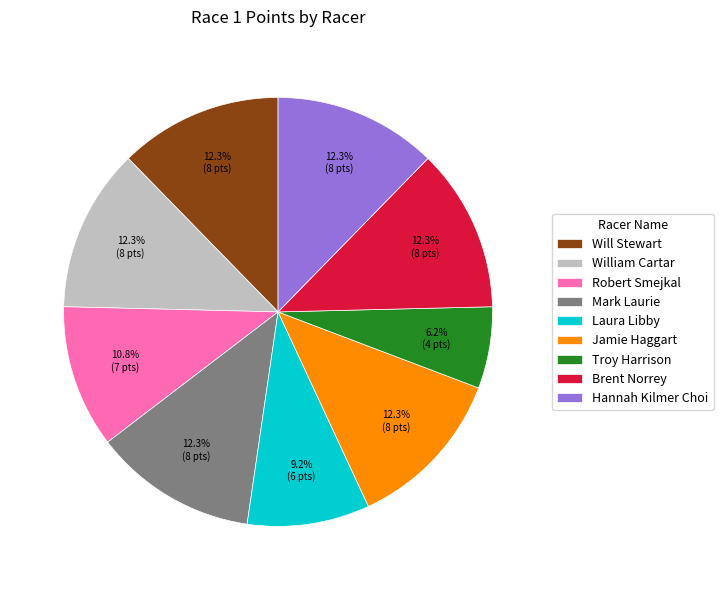

Count the number of slices in the pie.

9